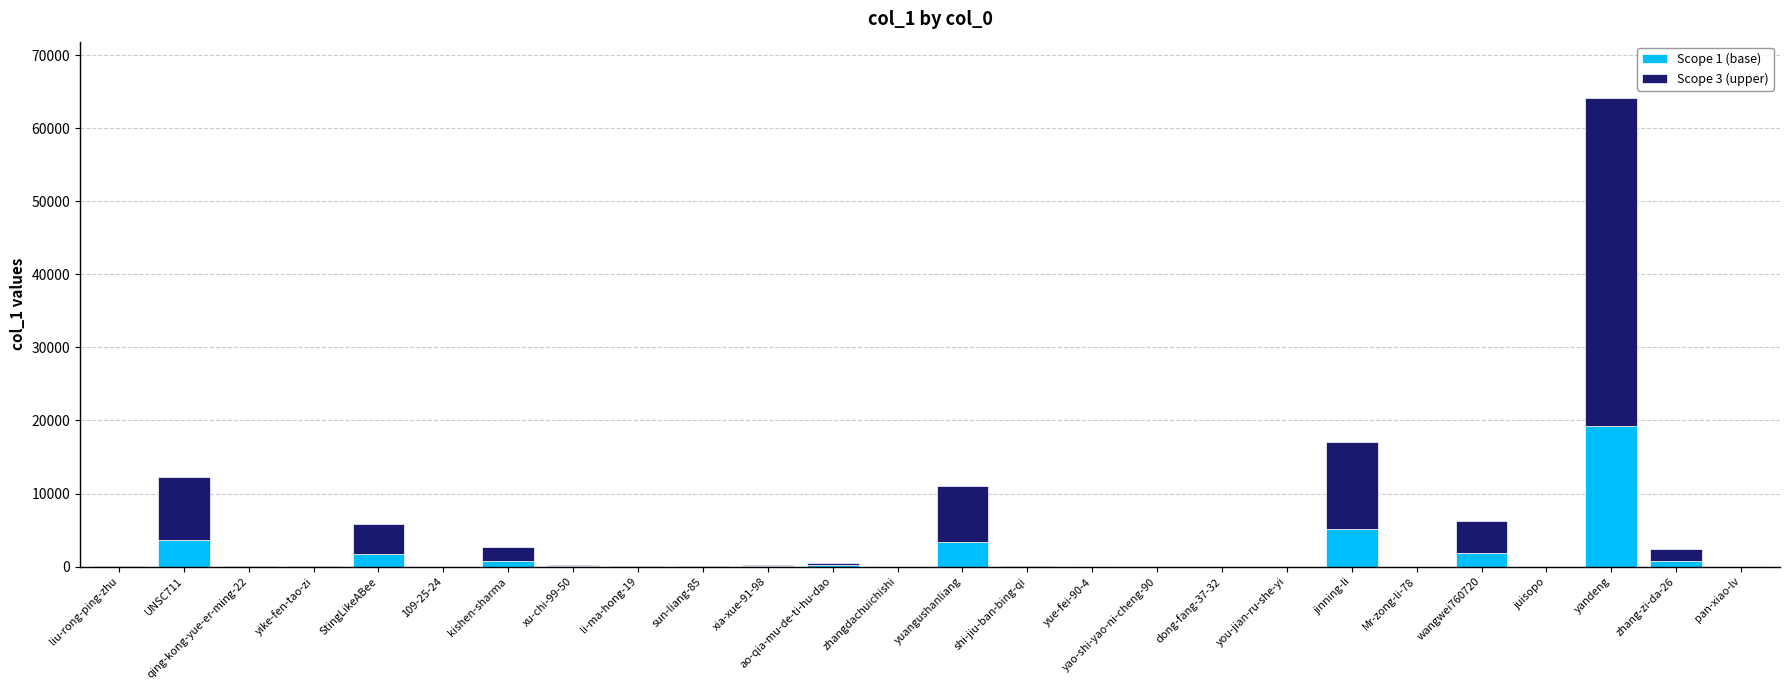

Are the bars horizontal?

No